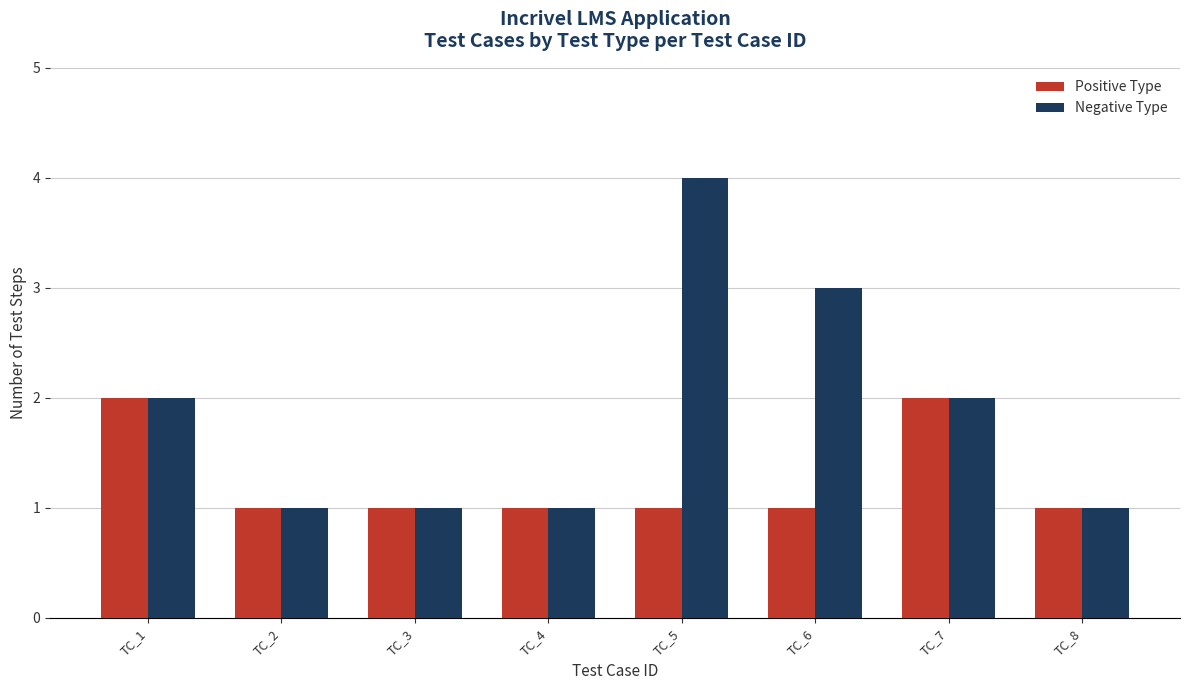

At TC_5, list the series in order from largest to smallest.

Negative Type, Positive Type